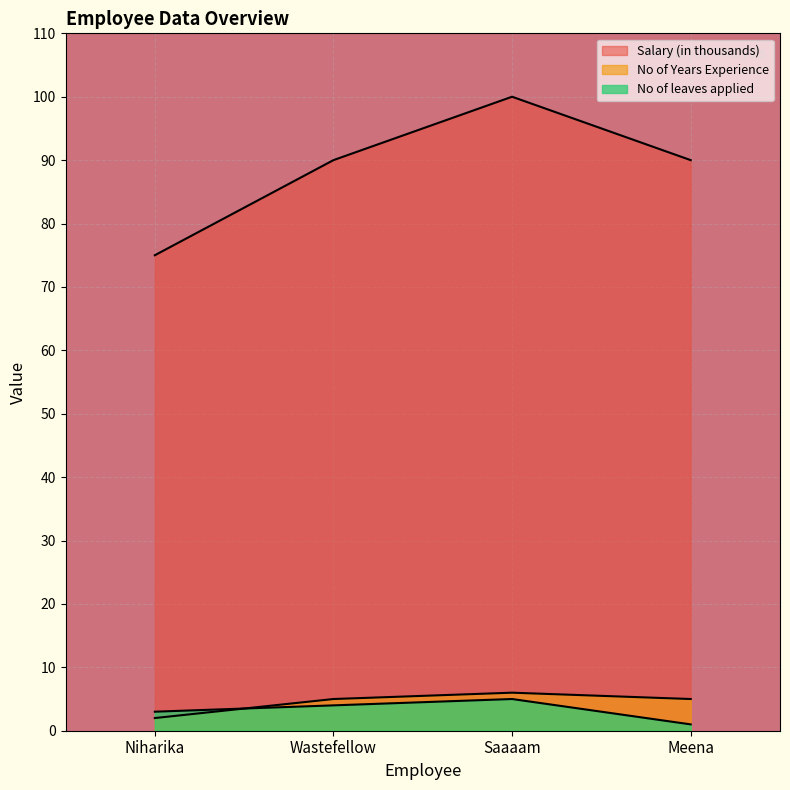

How many values in the No of Years Experience series are below 5?

1